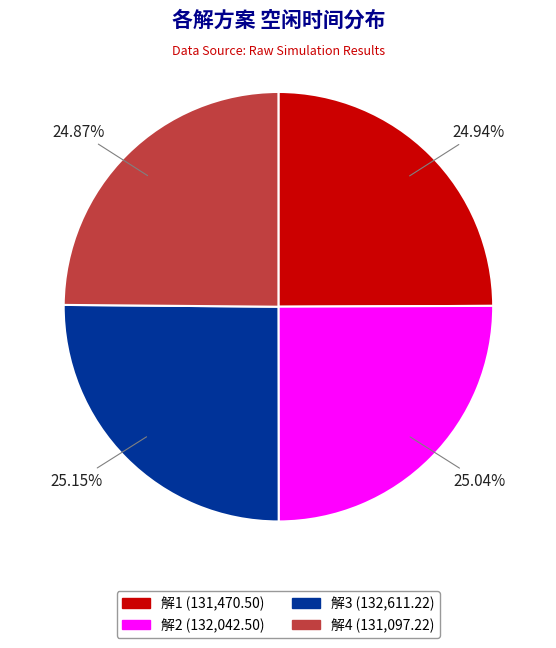

To the nearest percent, what portion does 解1 represent?

25%